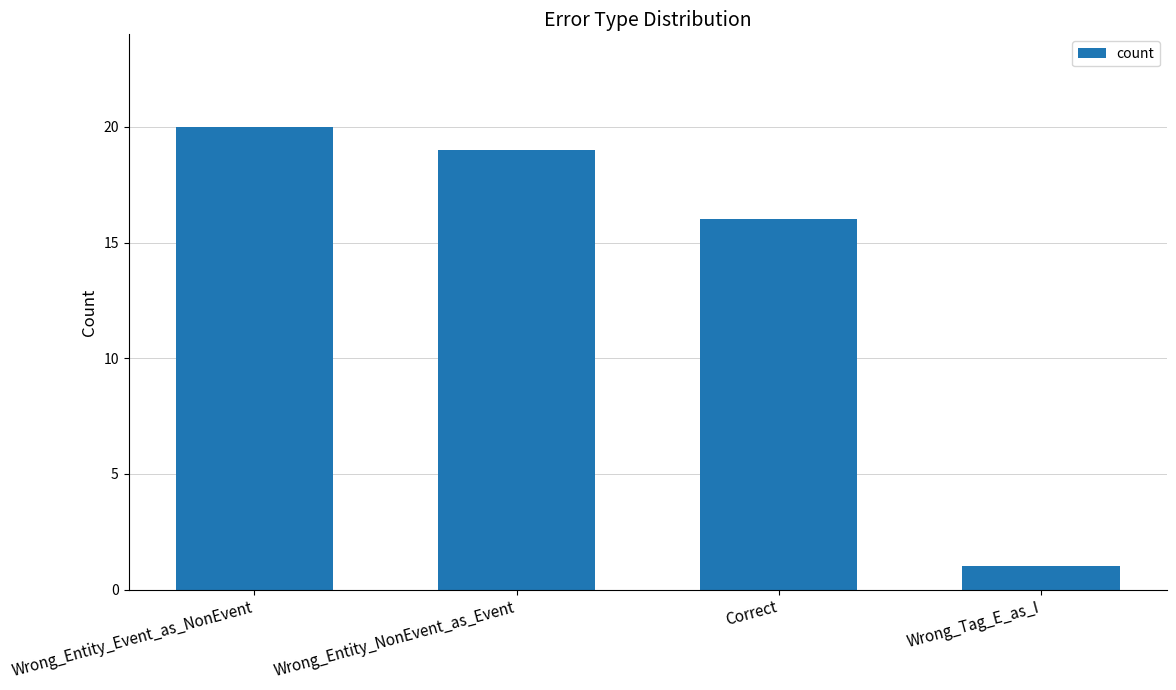

What is the greatest value displayed?

20